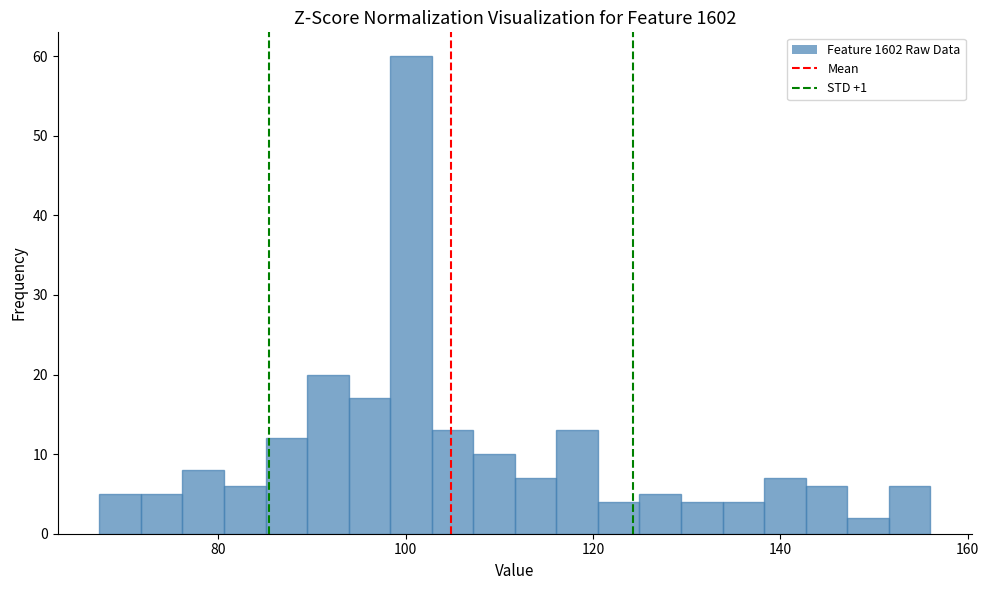

Read against the x-axis, roughly where is the centre of the tallest bar?

100